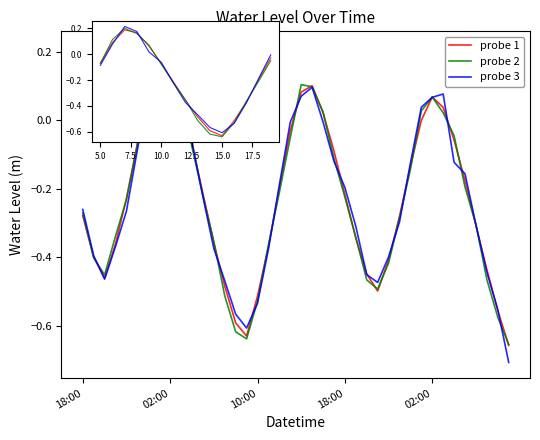

At which label does probe 1 reach its minimum?

10